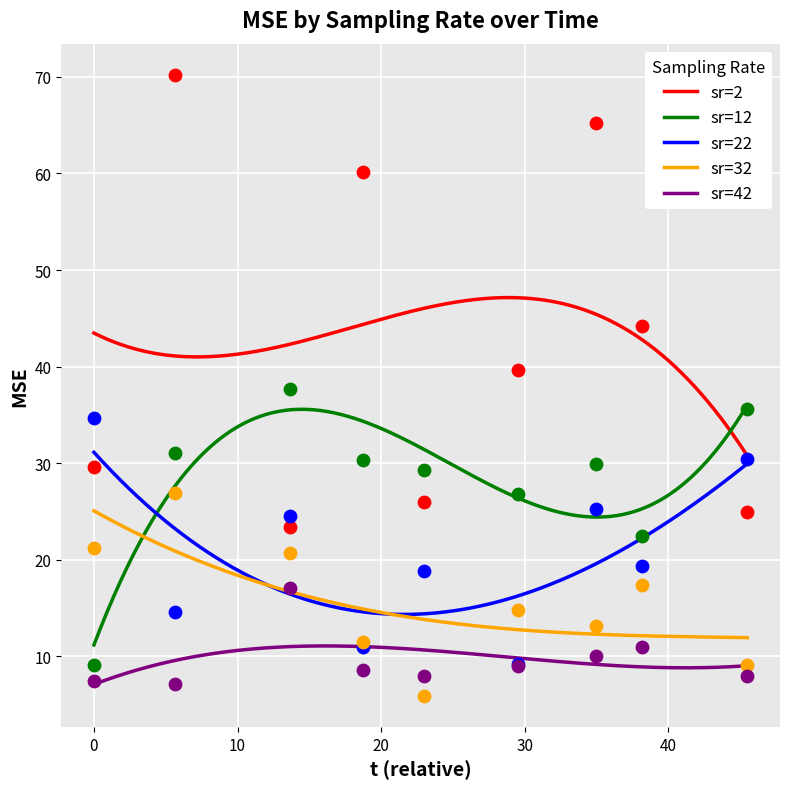

Which series has the largest total across all categories?

sr=2